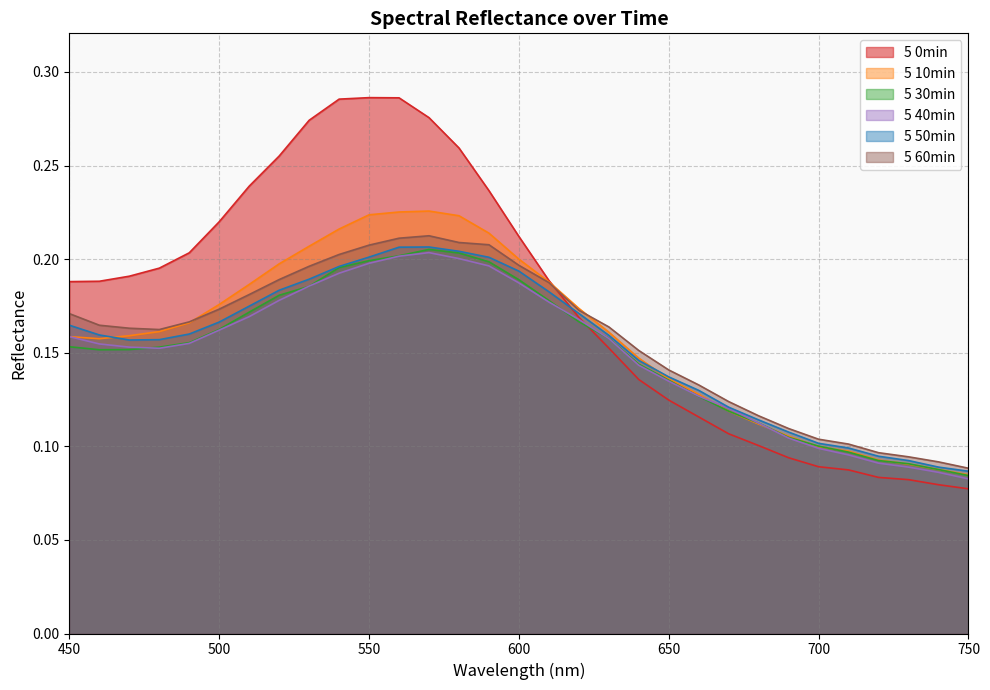

What is the value of the 5 40min point at the 25th from the left?

0.1